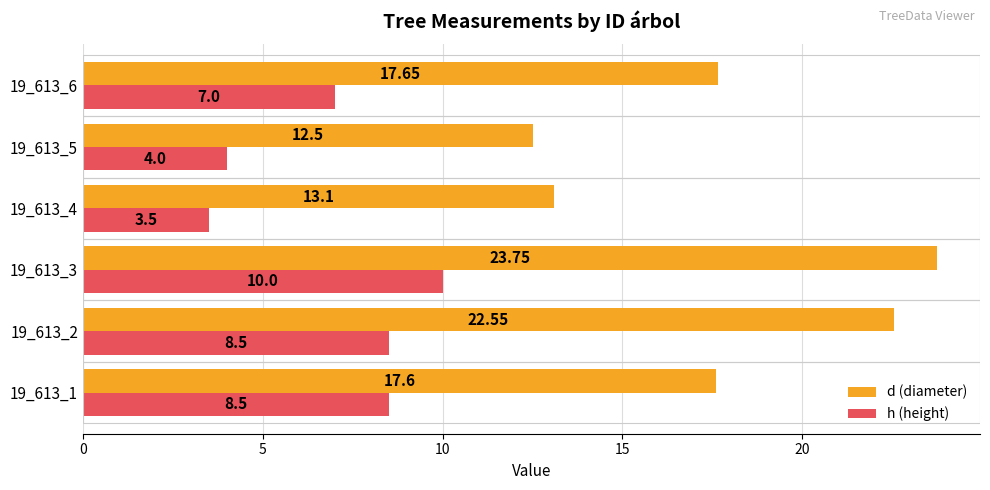

Which series has the largest total across all categories?

d (diameter)